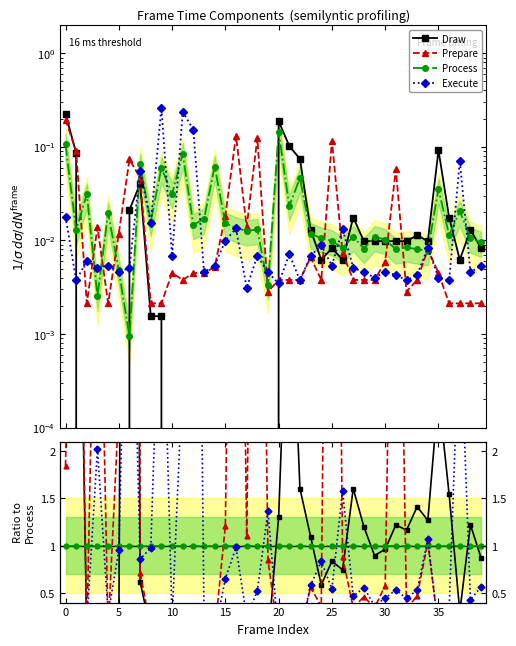

Does the chart display data point markers on the line(s)?

Yes